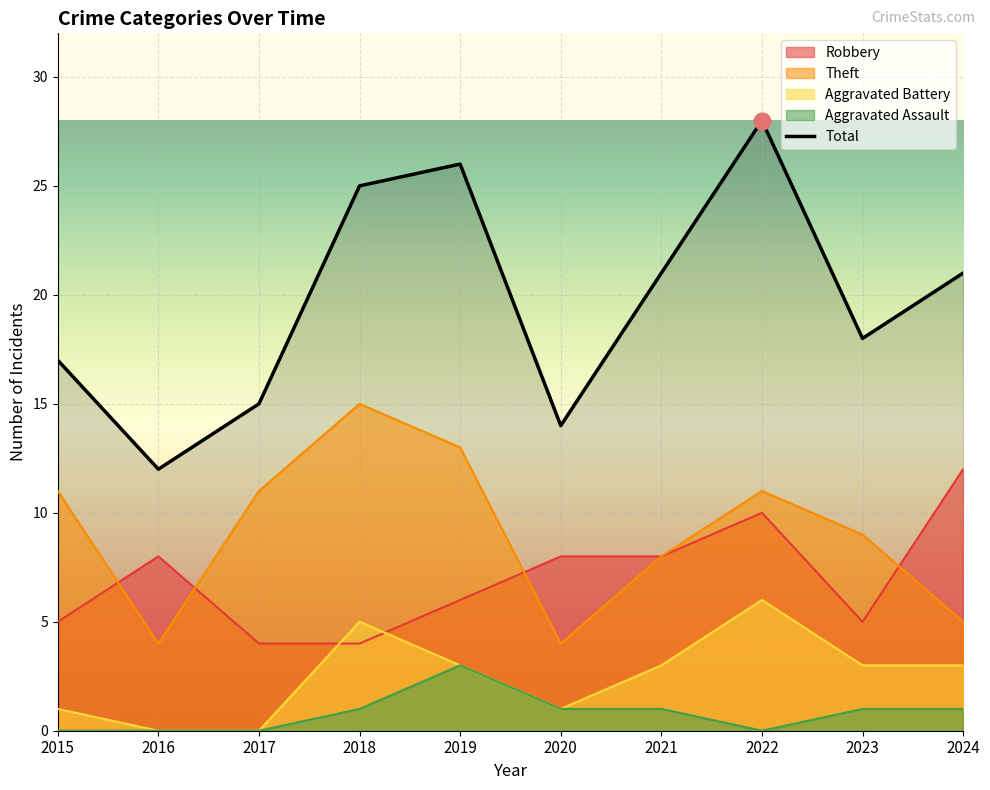

True or false: the data shows 21 at 2021.

True